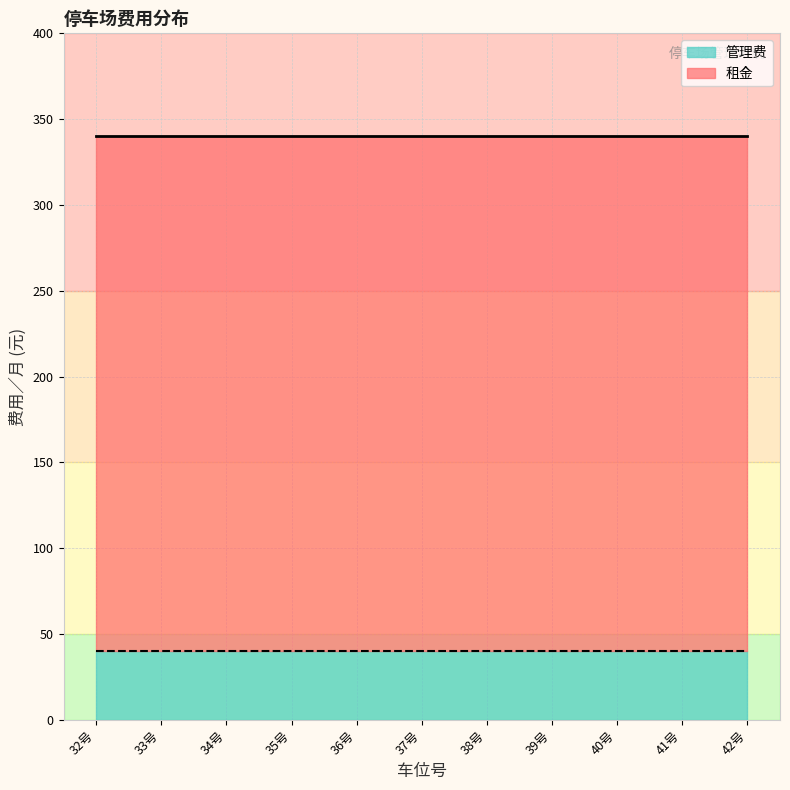

True or false: 租金 and 管理费 intersect in this chart.

False